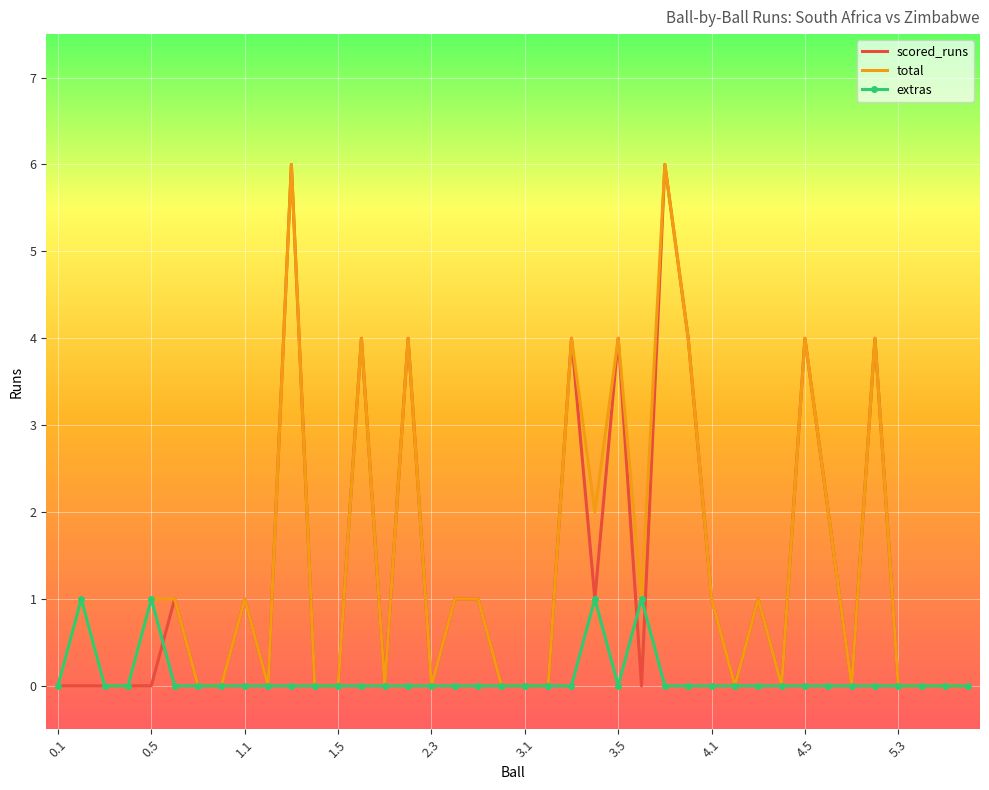

What is the maximum value shown in the chart?

6